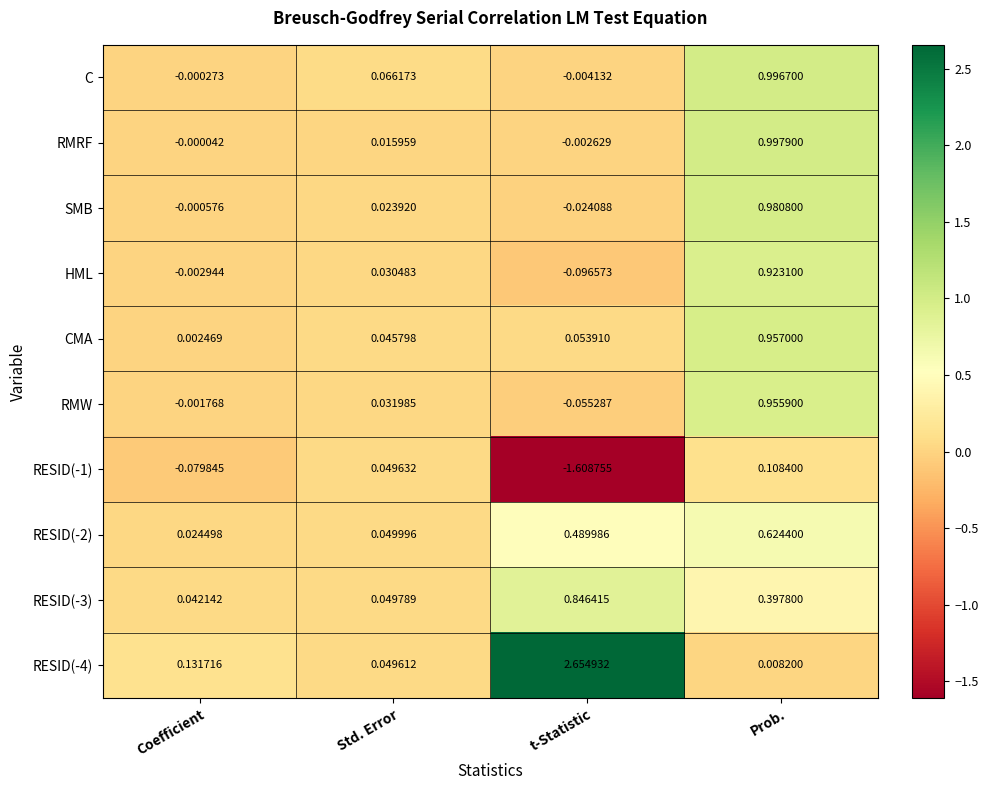

Where is CMA nearest to the value 0?

Coefficient